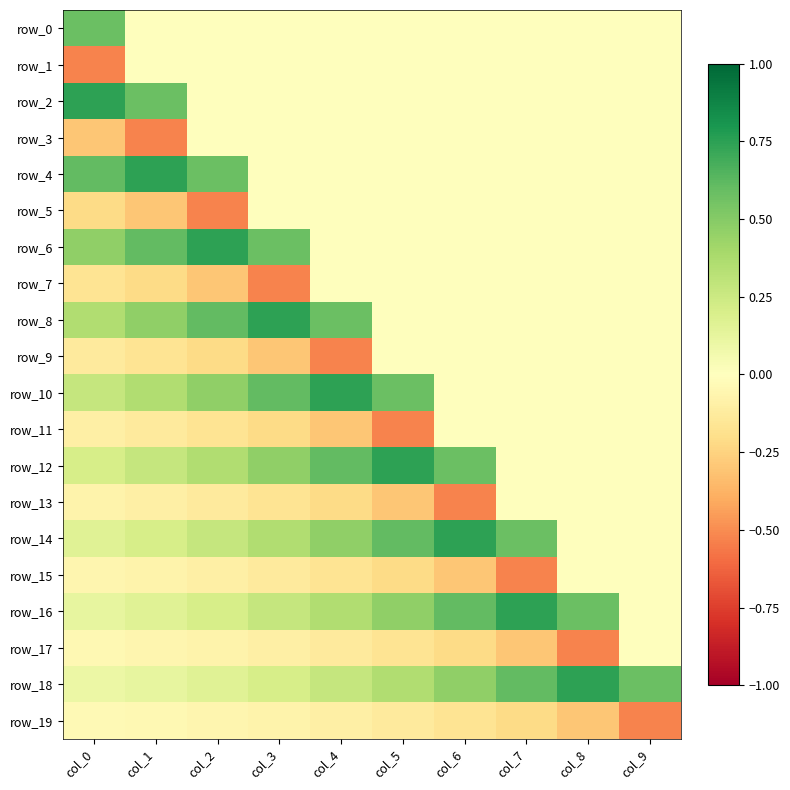

At which category does the chart reach its peak across all series?

col_0